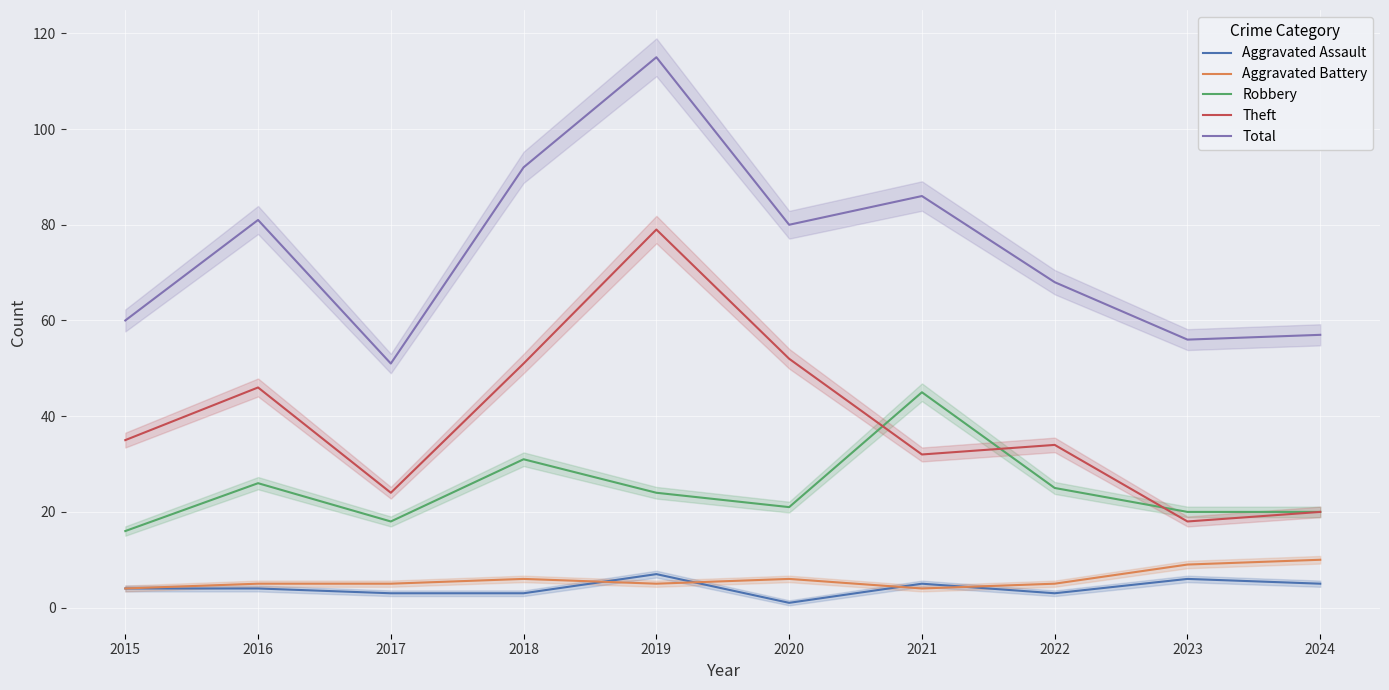

What is the difference between the second highest and second lowest values in the Aggravated Battery series?

5